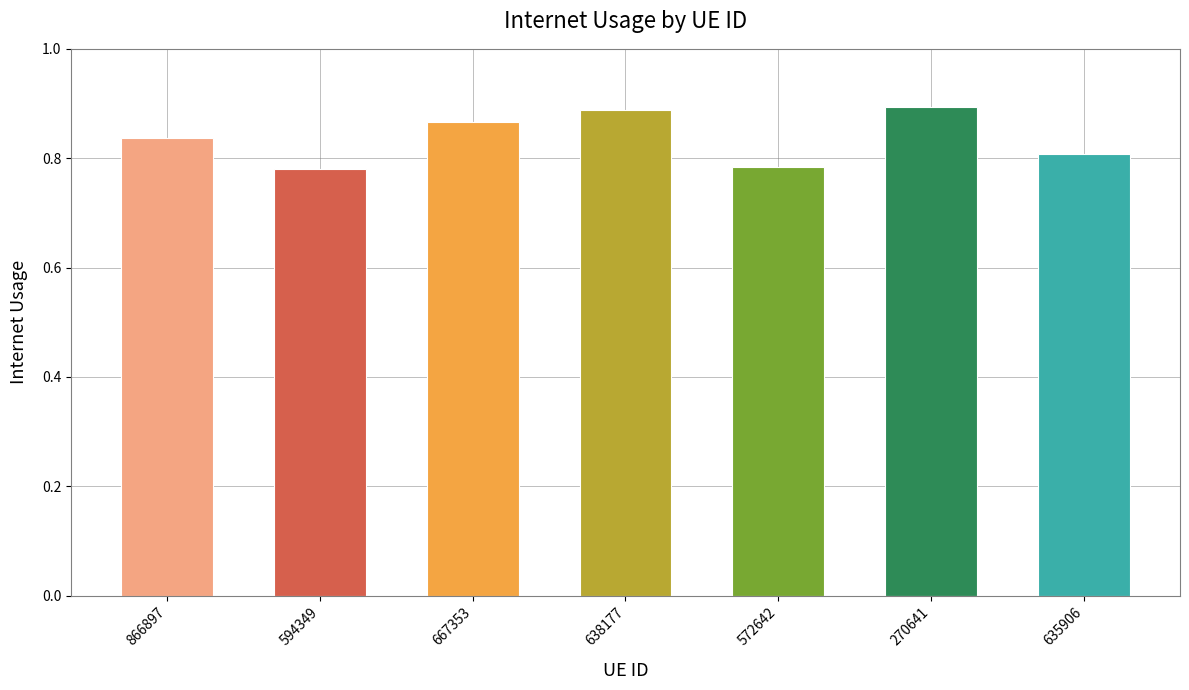

What is the sum of all values?

5.9